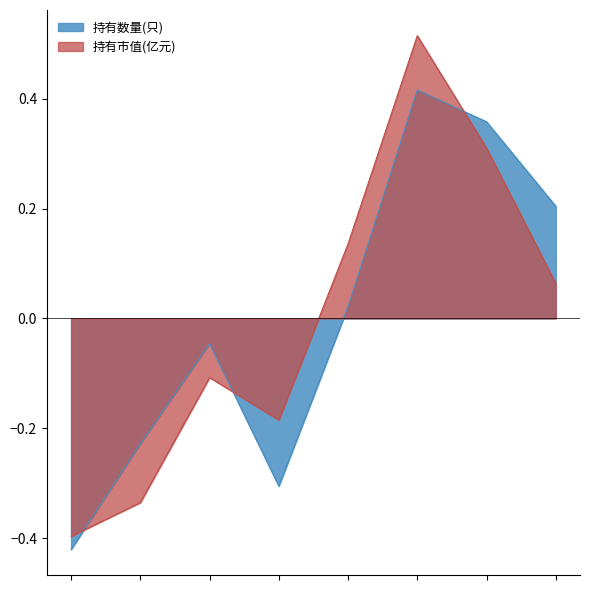

Reading left to right, transcribe all the data shown in this chart.

持有数量(只): 2020-Q4=-0.4	2021-Q1=-0.2	2021-Q2=-0.0	2021-Q3=-0.3	2021-Q4=0.0	2022-Q1=0.4	2022-Q2=0.4	2022-Q3=0.2
持有市值(亿元): 2020-Q4=-0.4	2021-Q1=-0.3	2021-Q2=-0.1	2021-Q3=-0.2	2021-Q4=0.1	2022-Q1=0.5	2022-Q2=0.3	2022-Q3=0.1